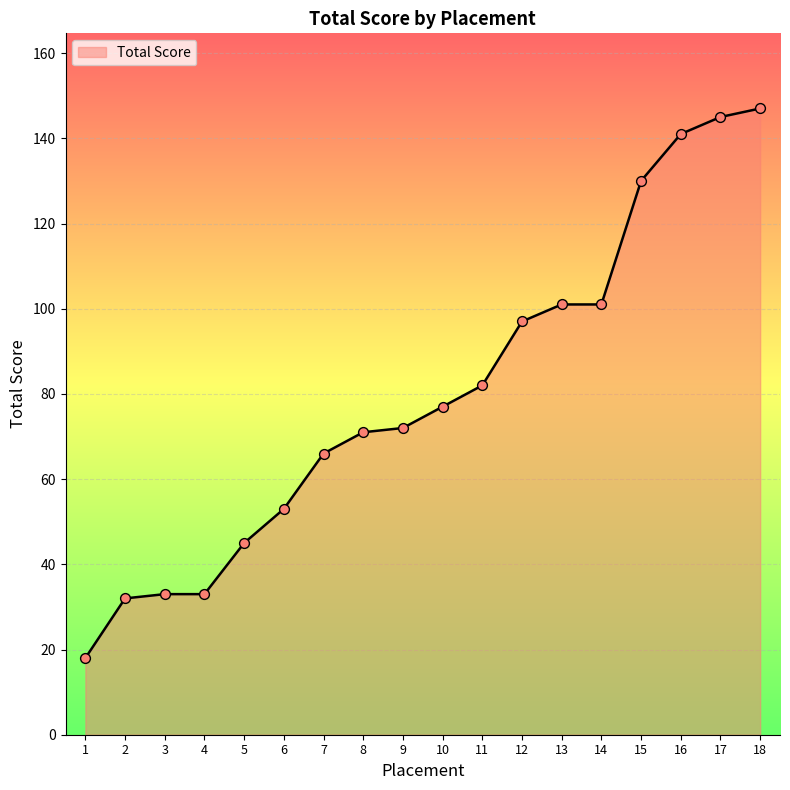

What is the change in value from 2 to 11?

+50